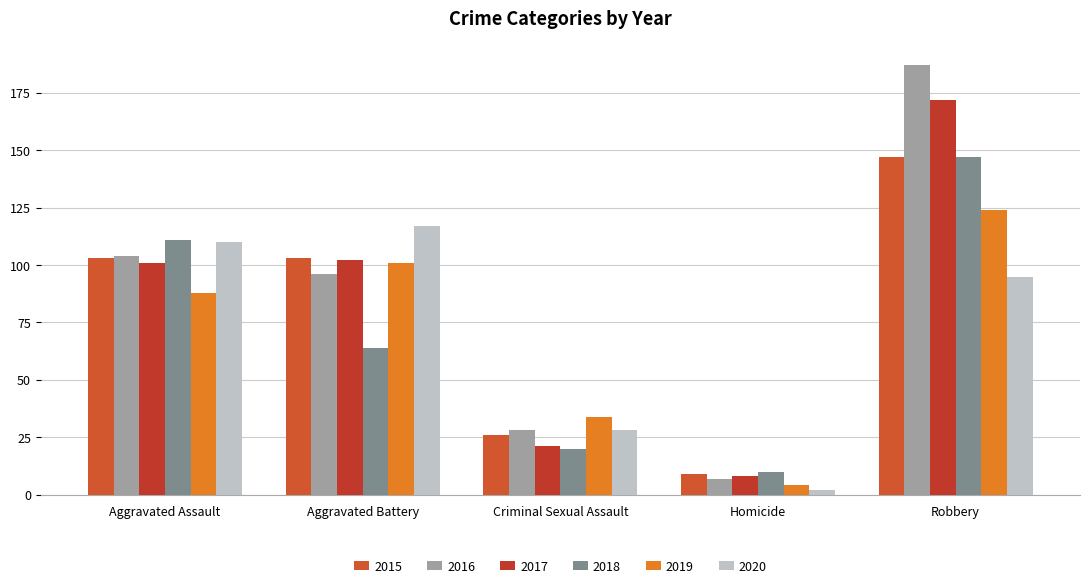

How many data points in 2017 are less than 101?

2